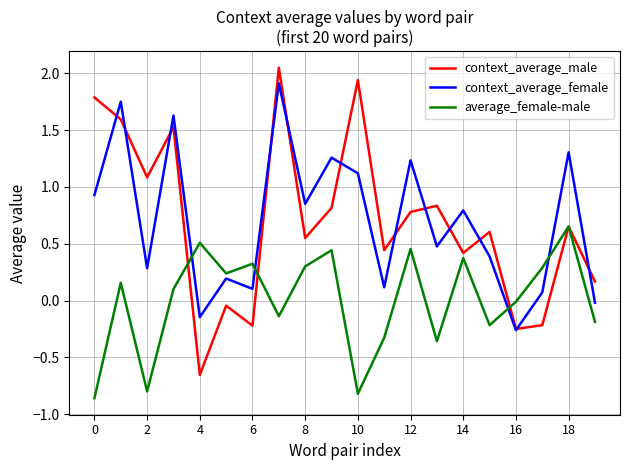

How many lines are shown in the chart?

3